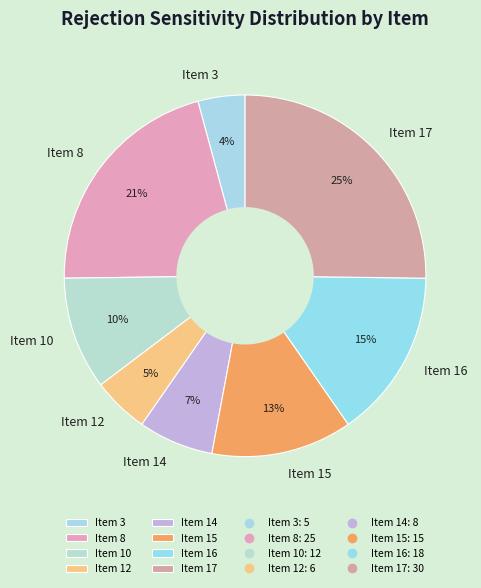

How many slices are in this pie chart?

8